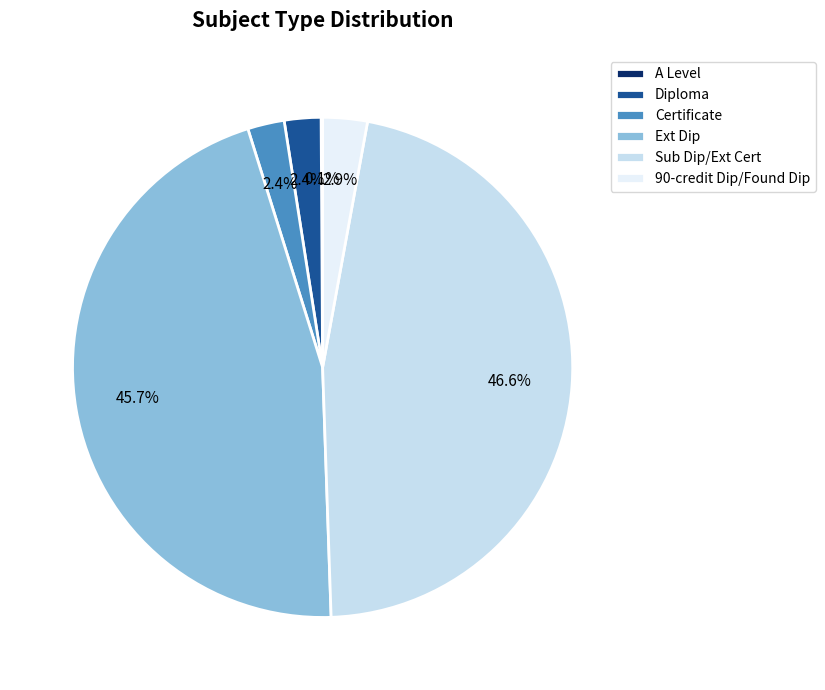

What is the largest slice in the pie chart?

Sub Dip/Ext Cert